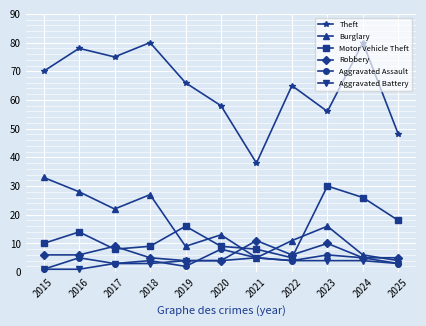

What is the value of the Motor Vehicle Theft point at the 10th from the left?

26